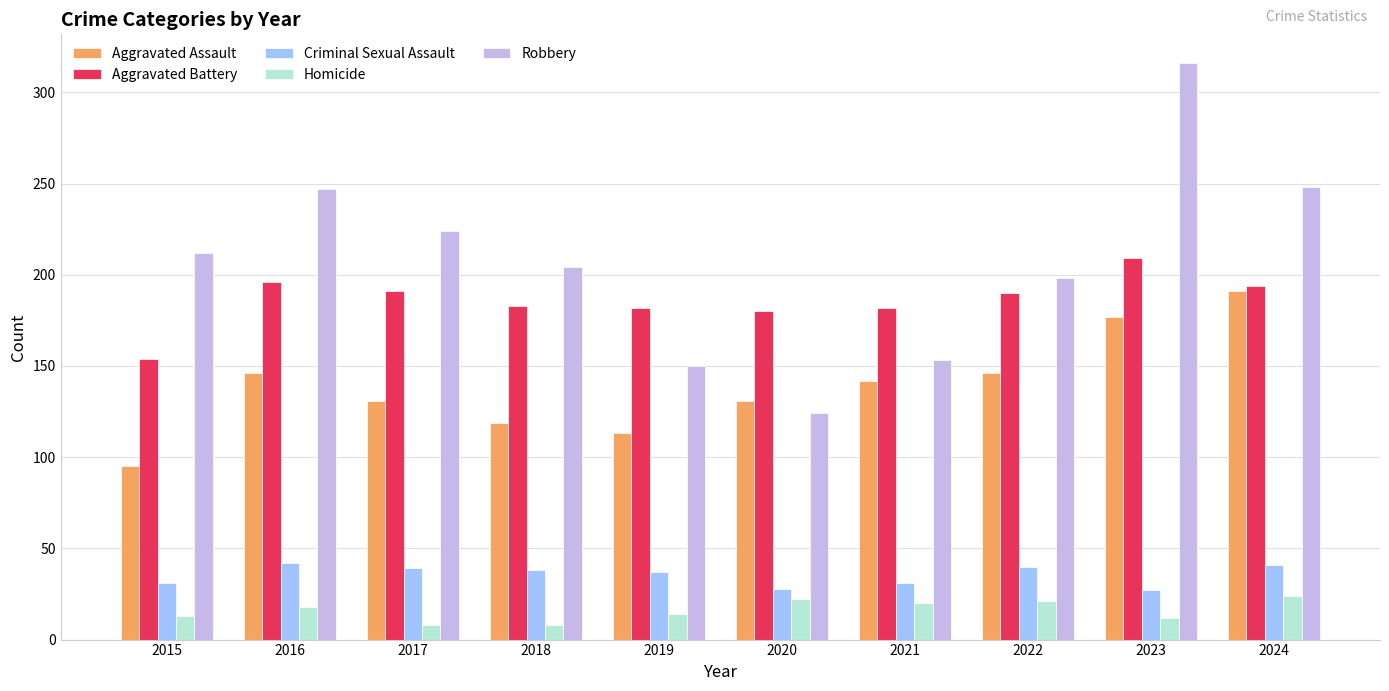

Rank the series at 2018 from lowest to highest value.

Homicide, Criminal Sexual Assault, Aggravated Assault, Aggravated Battery, Robbery